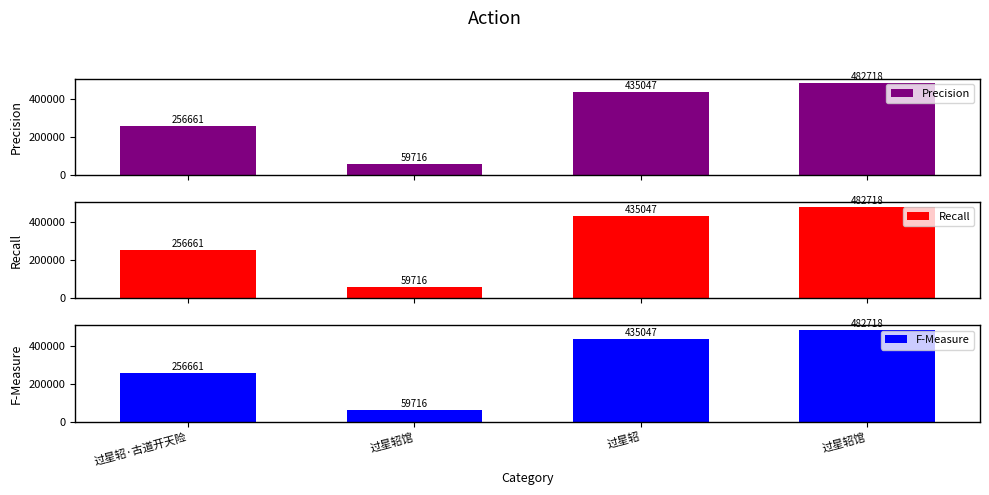

How many values in the Recall series exceed 435047?

1